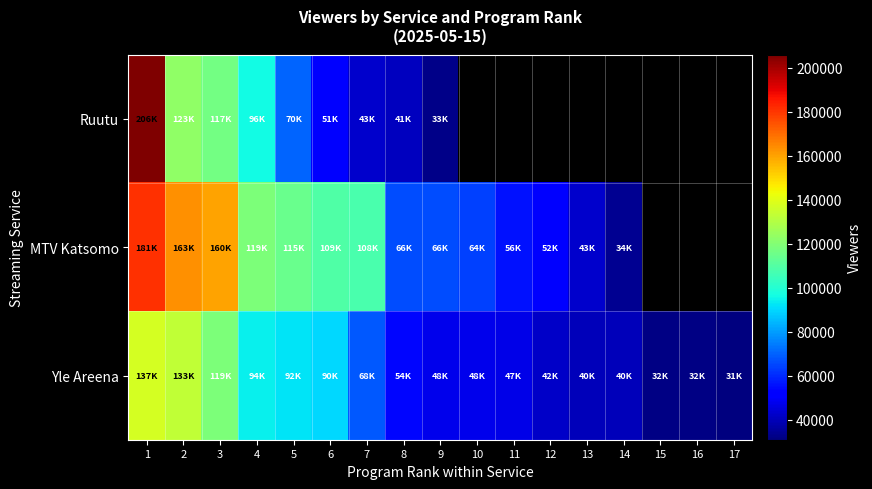

List the series in order of their peak value, highest first.

Ruutu, MTV Katsomo, Yle Areena